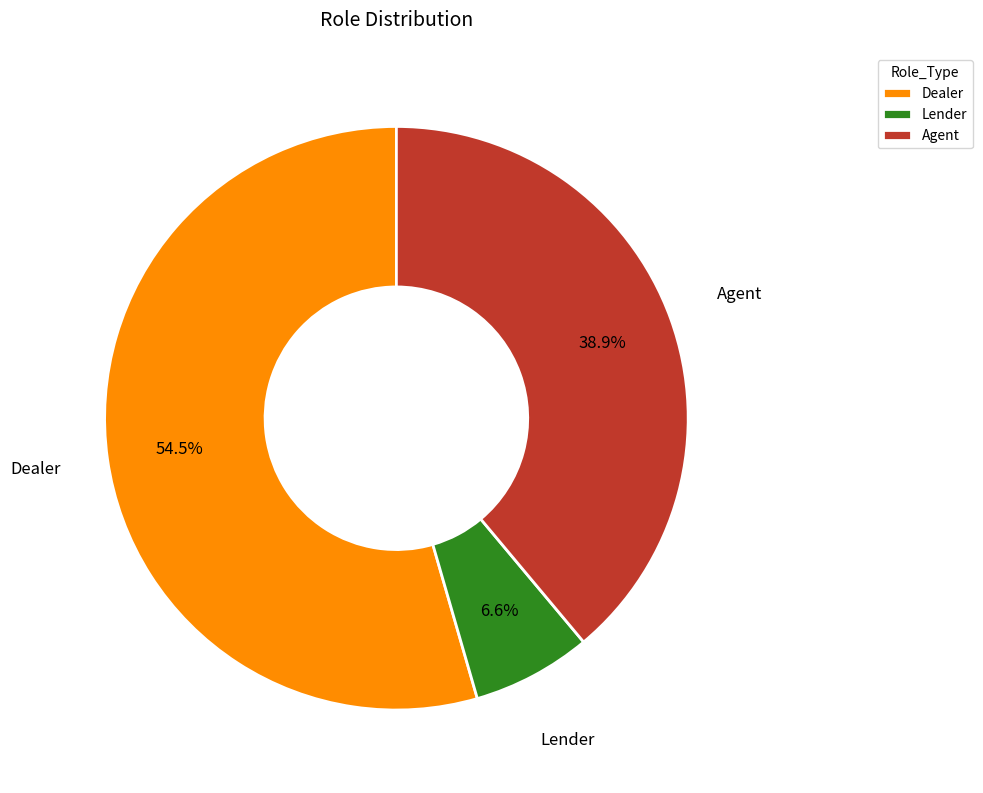

The Lender slice represents 7% of the pie. True or false?

True